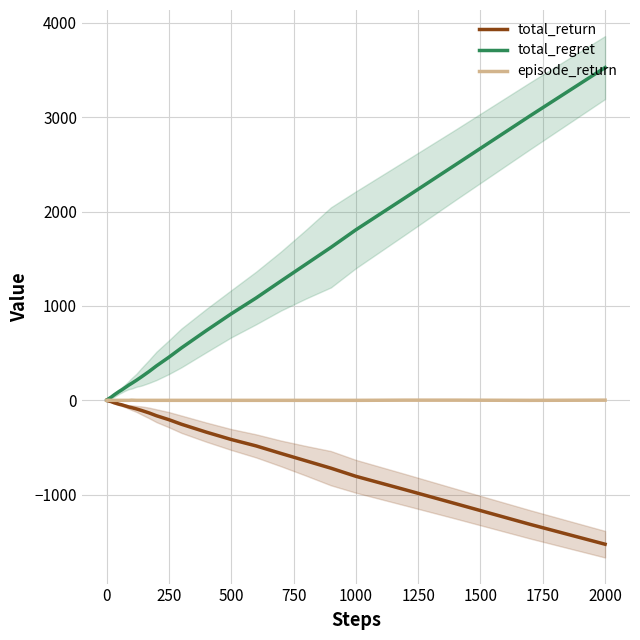

True or false: total_regret has a value of 3526 at 2000.

True